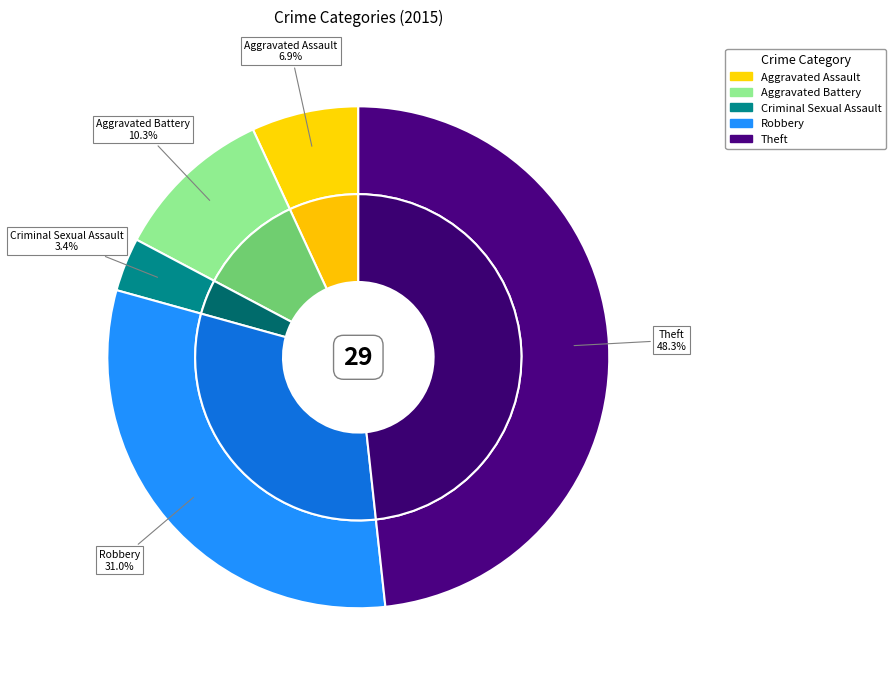

Is it true that Aggravated Battery is 10% of the pie?

True